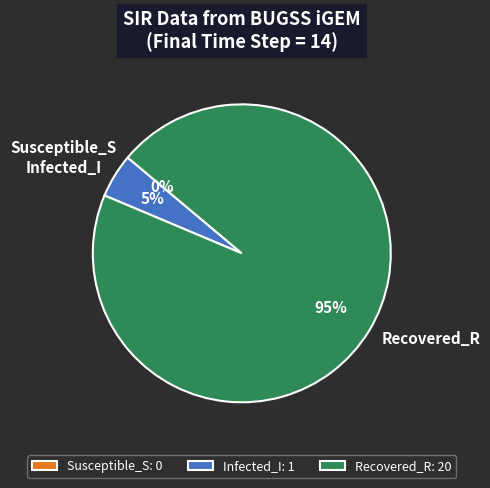

What percentage is the Infected_I slice, to the nearest percent?

5%